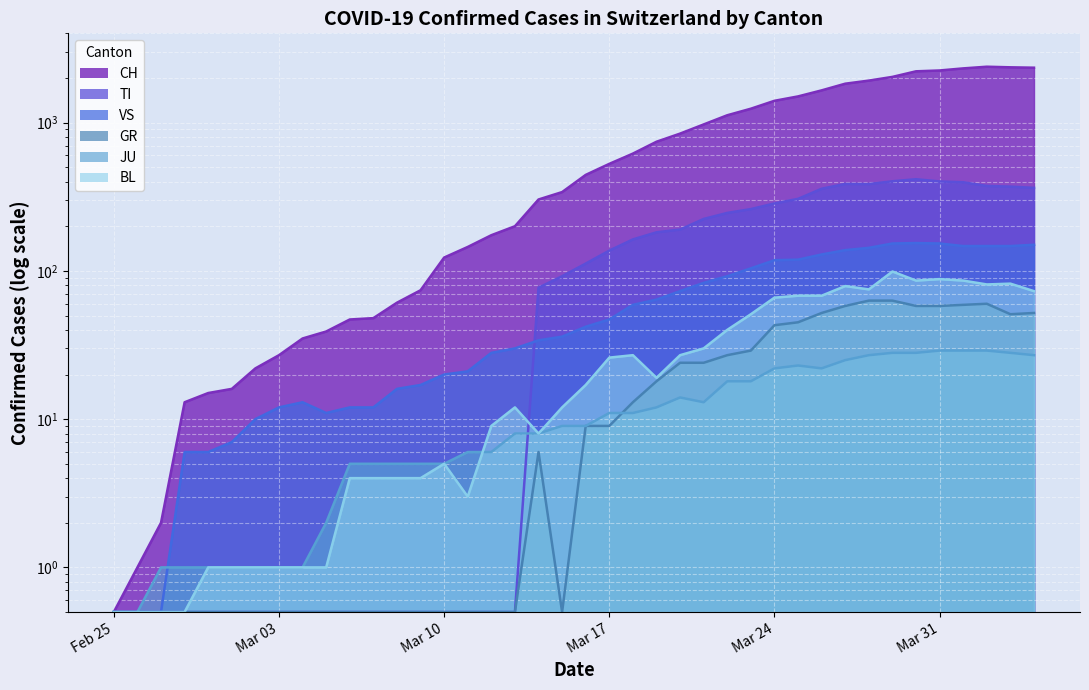

Which category has the lowest value across all series?

Feb 25